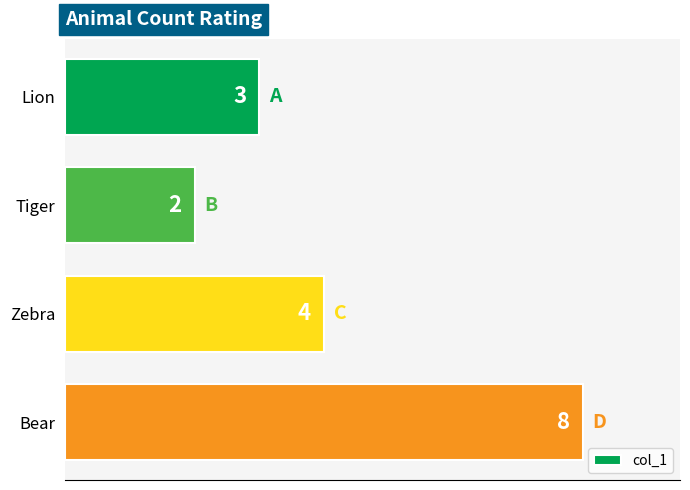

Does the chart contain any negative values?

No